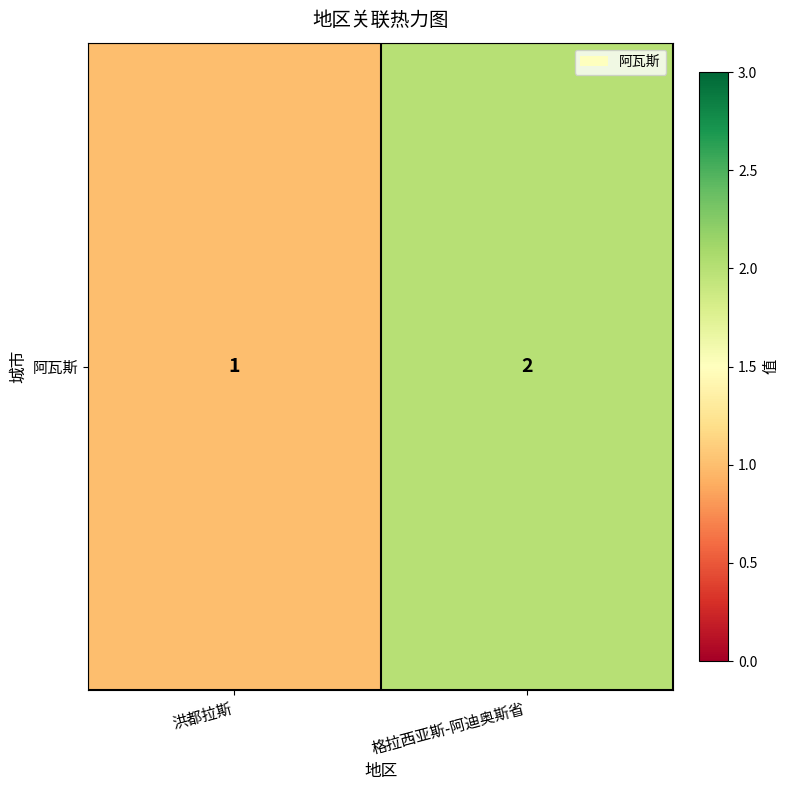

The value at 洪都拉斯 is 1. True or false?

True